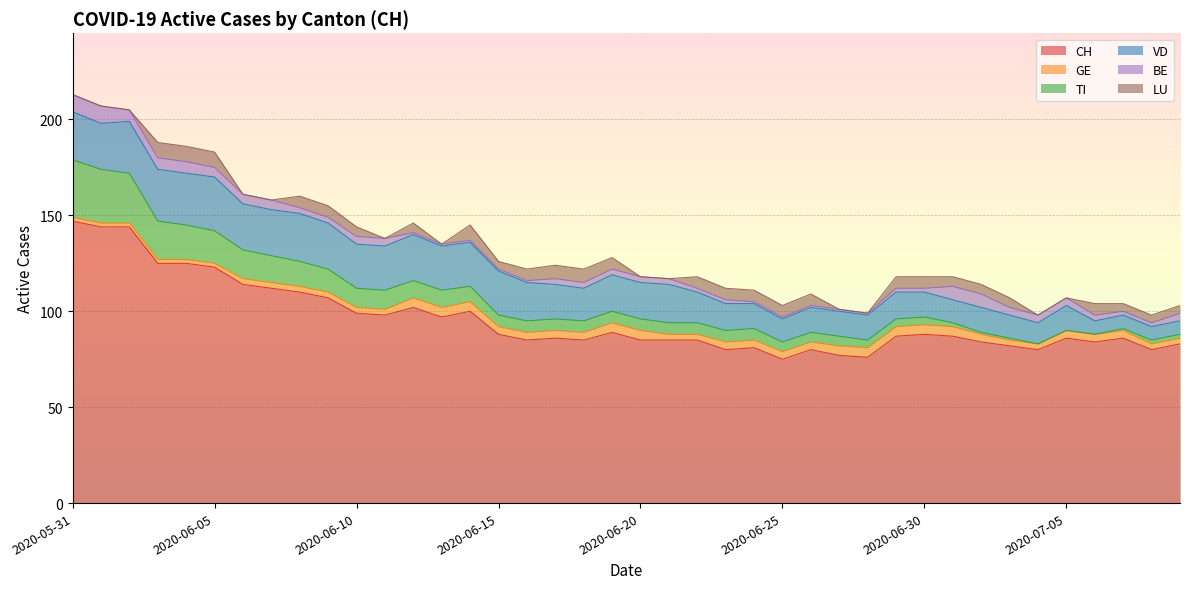

At which category is the sum across all series the highest?

2020-05-31